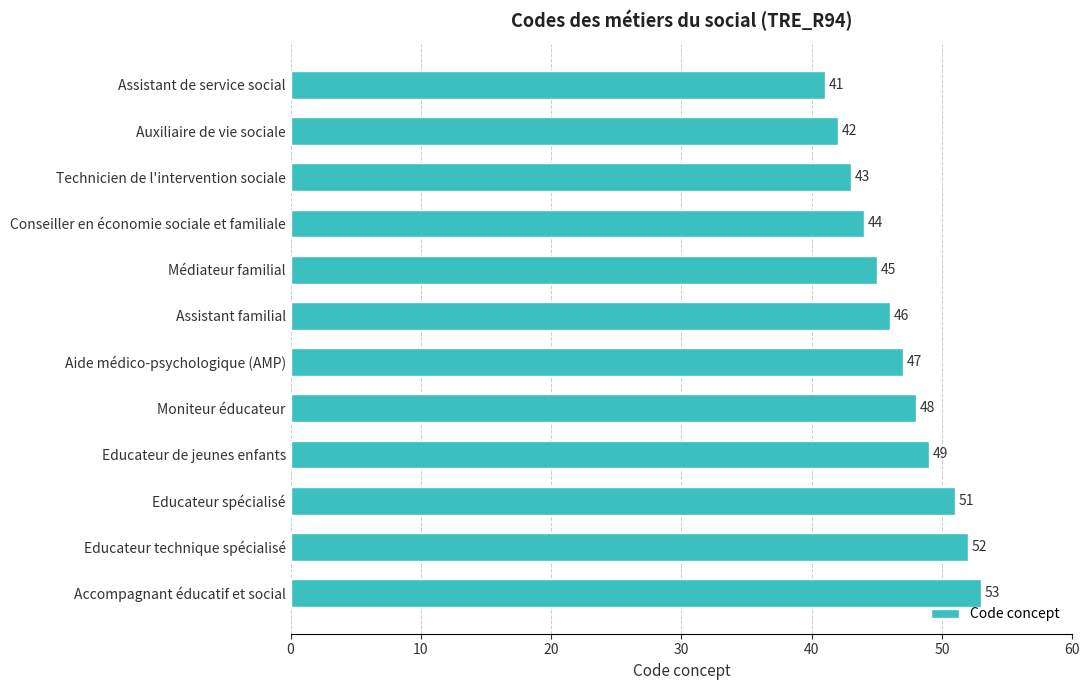

True or false: the data shows 52 at Educateur technique spécialisé.

True